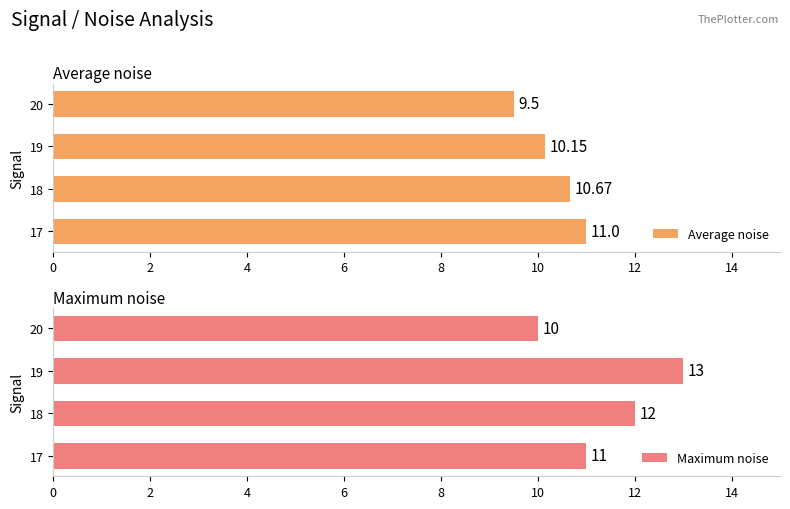

Reading right to left, list all the values displayed in this chart.

Average noise: 6=9.5	4=10.2	2=10.7	0=11.0
Maximum noise: 6=10.0	4=13.0	2=12.0	0=11.0